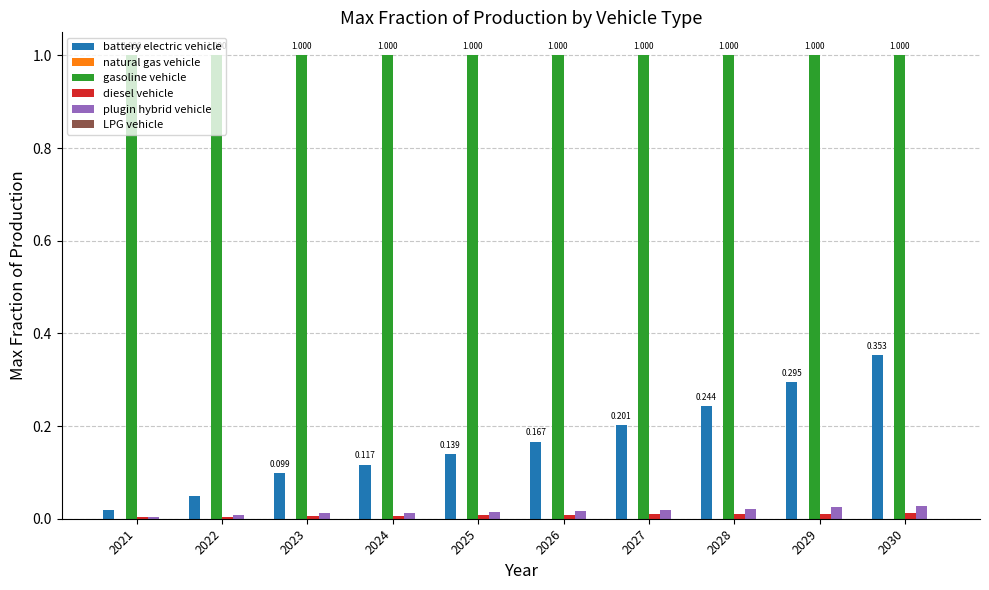

Which series has the largest range (max minus min)?

battery electric vehicle